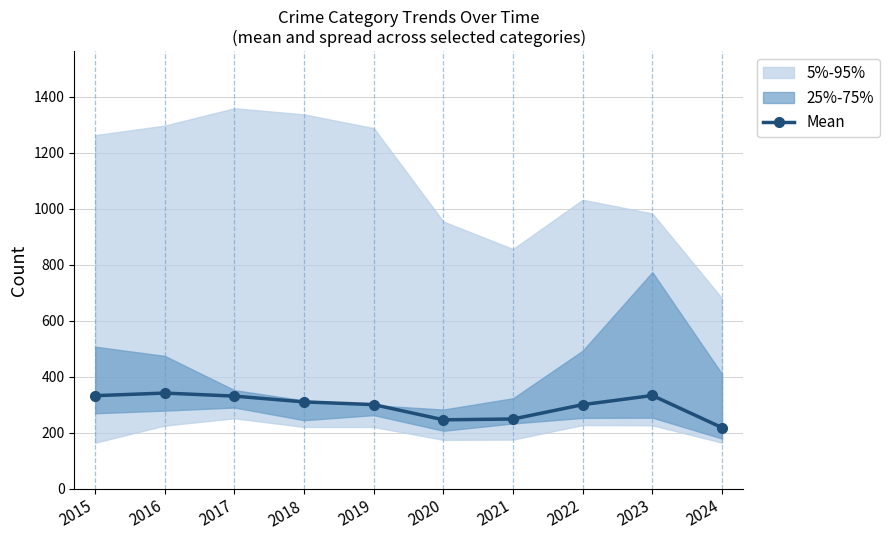

True or false: the data has more than 0 interior local peaks.

True